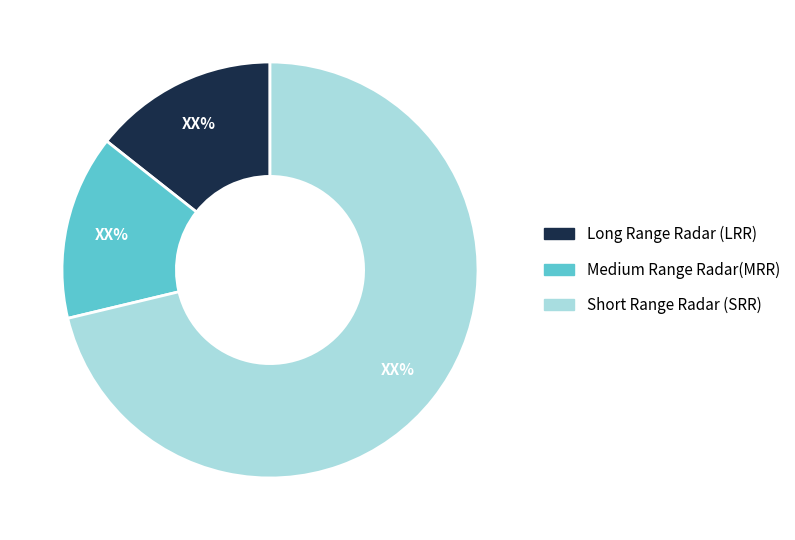

Does any single category account for the majority?

Yes